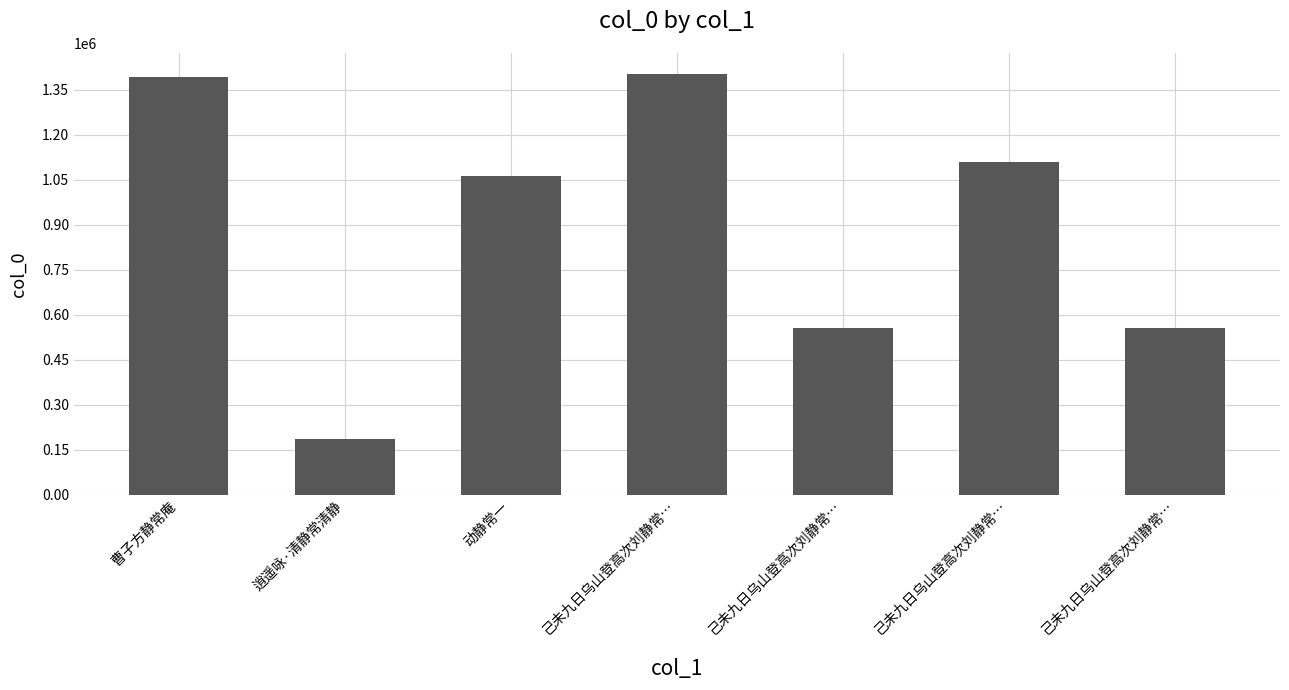

Are the bars horizontal?

No